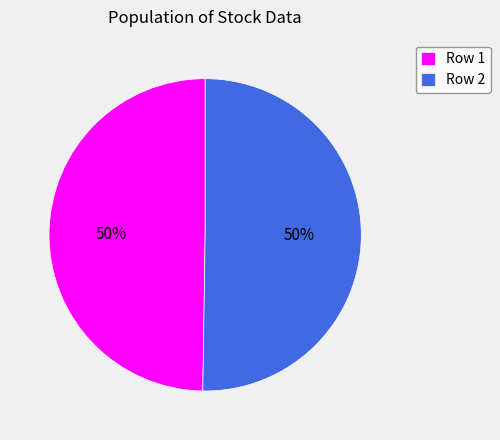

Is it true that Row 2 is 42% of the pie?

False